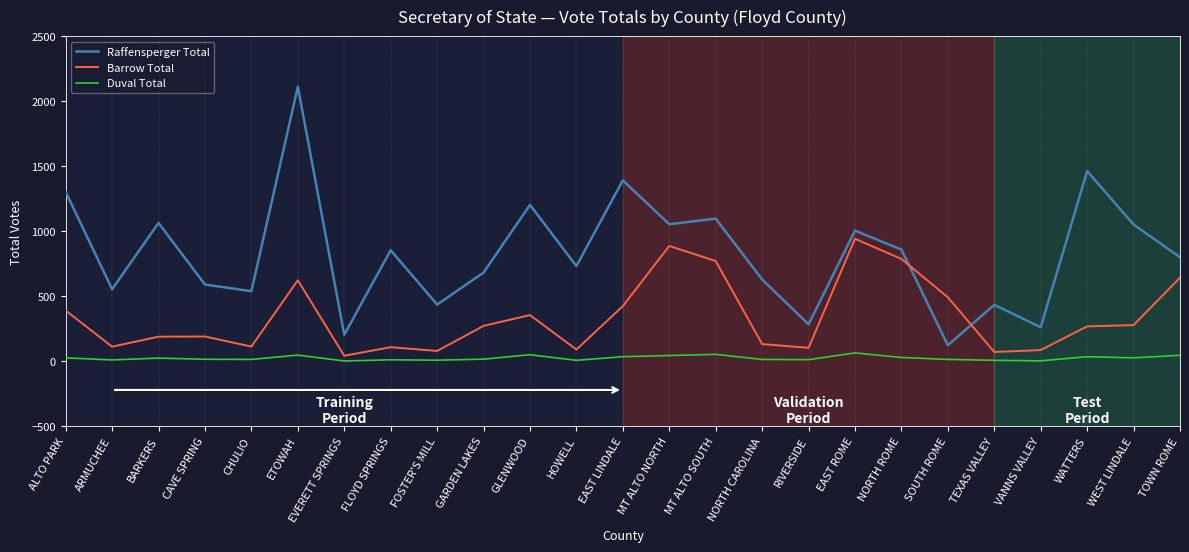

After their last crossing, which series has the higher values: Raffensperger Total or Barrow Total?

Raffensperger Total